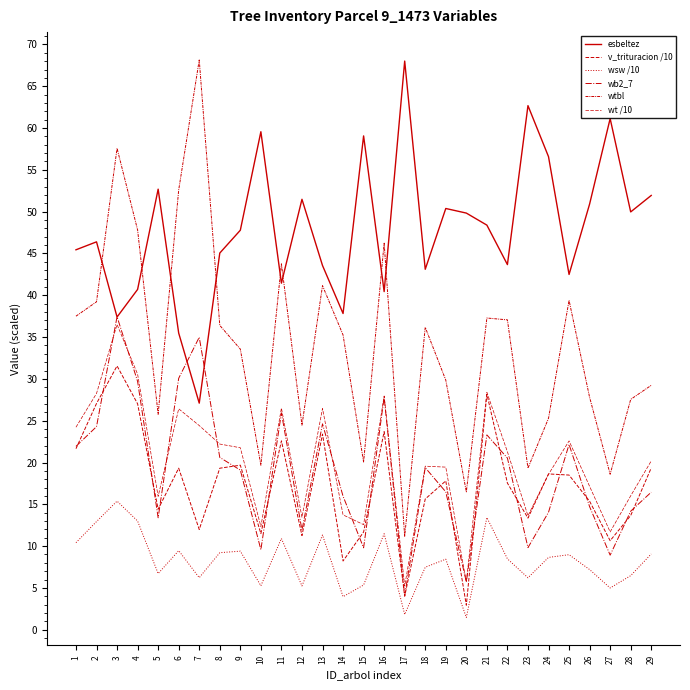

Does the chart have visible grid lines?

No